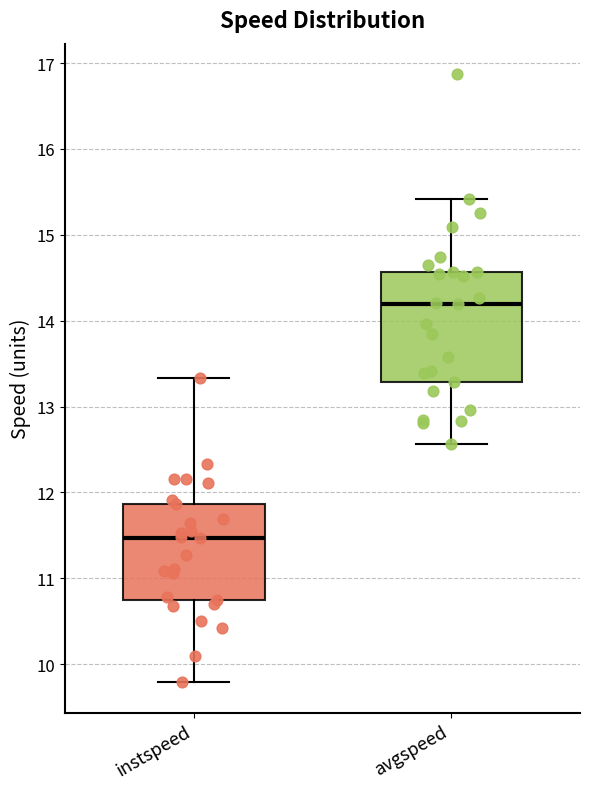

Reading left to right, transcribe this box plot: for each box, give where its median line is, the range the box spans, and where its two whiskers end, as read against the y-axis. The values are not printed on the chart, so give them approximately, as read against the axis.

instspeed: median 11.5, box 10.7 to 11.9, whiskers 9.8 to 13.3
avgspeed: median 14.2, box 13.3 to 14.6, whiskers 12.6 to 15.4